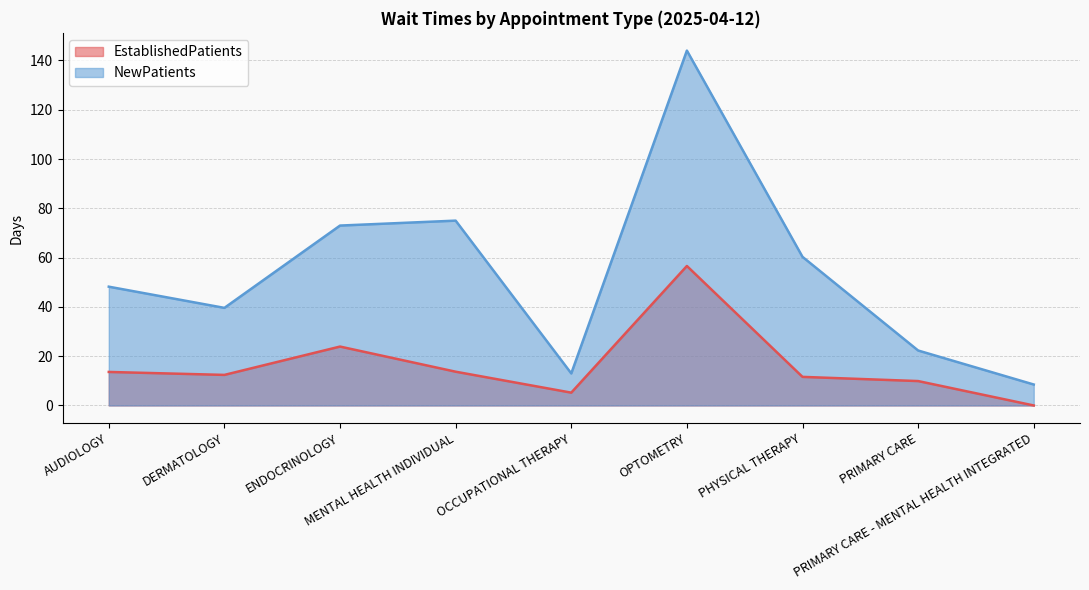

The value of EstablishedPatients at OPTOMETRY is 101.8. True or false?

False